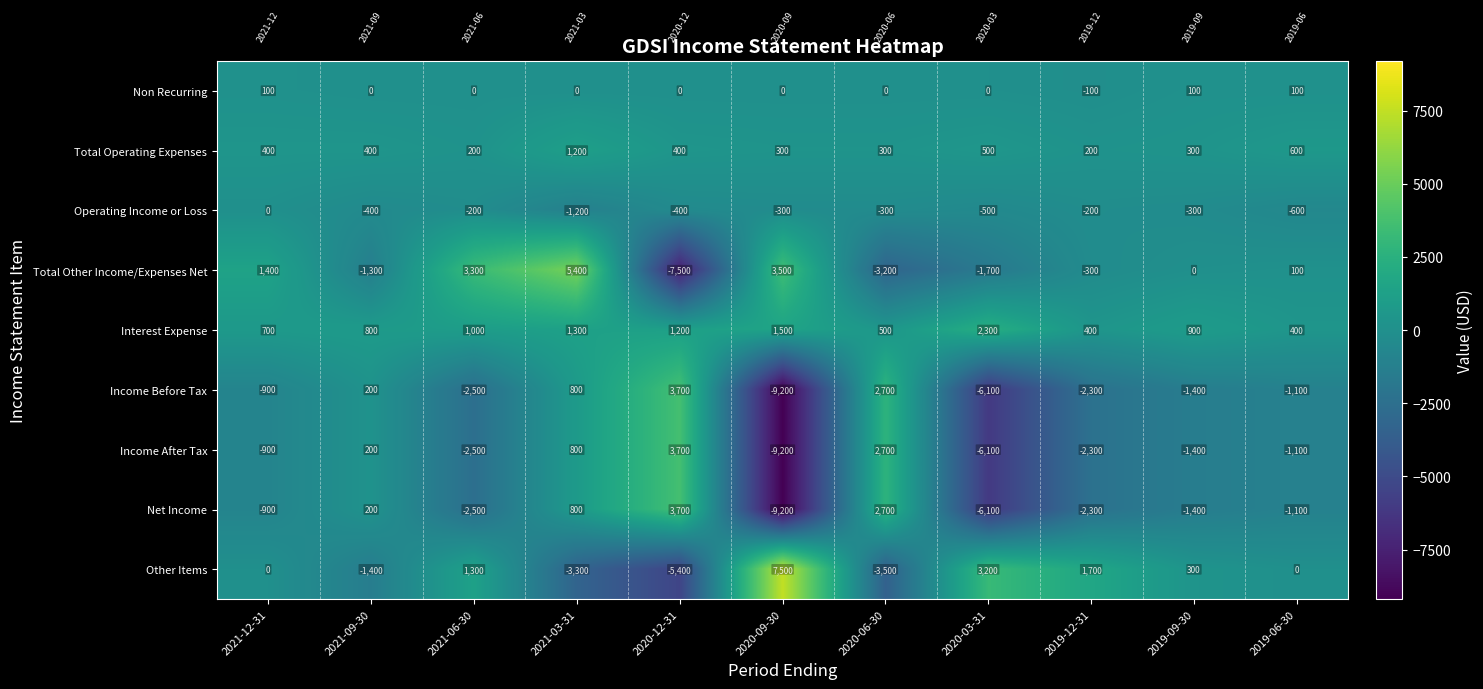

The Operating Income or Loss series shows -171 at 2019-09-30. True or false?

False